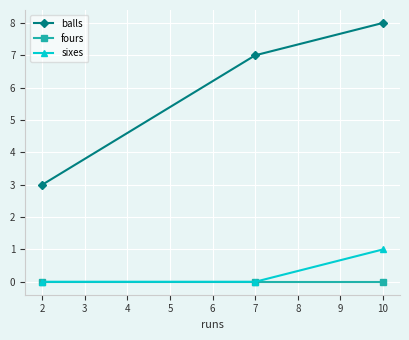

At which category does the chart reach its peak across all series?

10